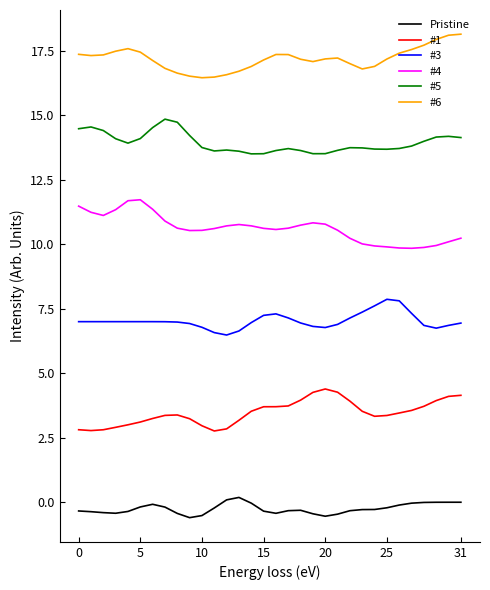

True or false: #5 and #3 cross at least once.

False